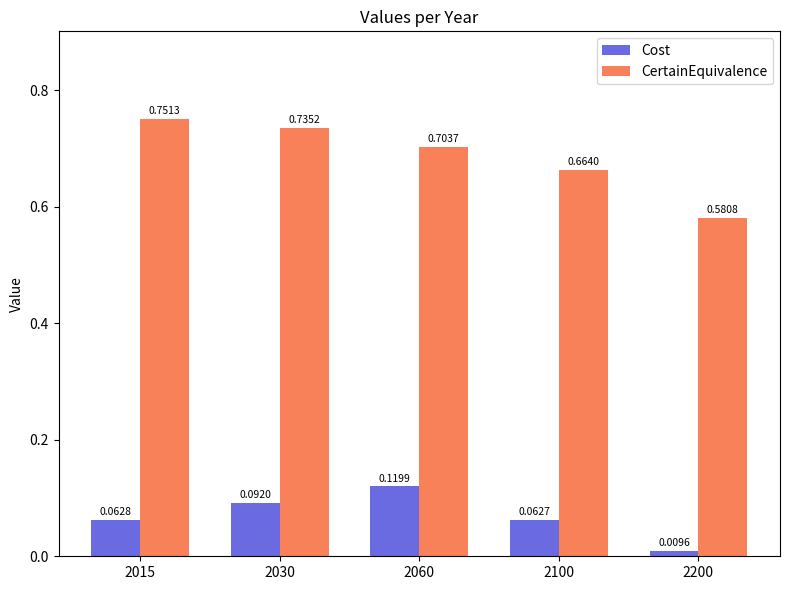

How many bars are there in each group?

2